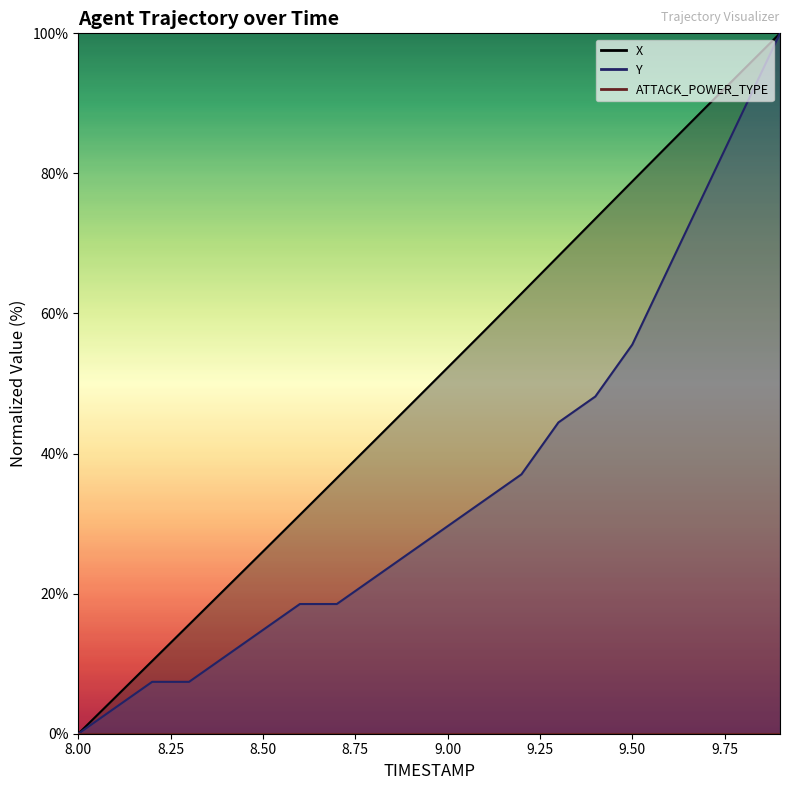

True or false: Y and X intersect in this chart.

False